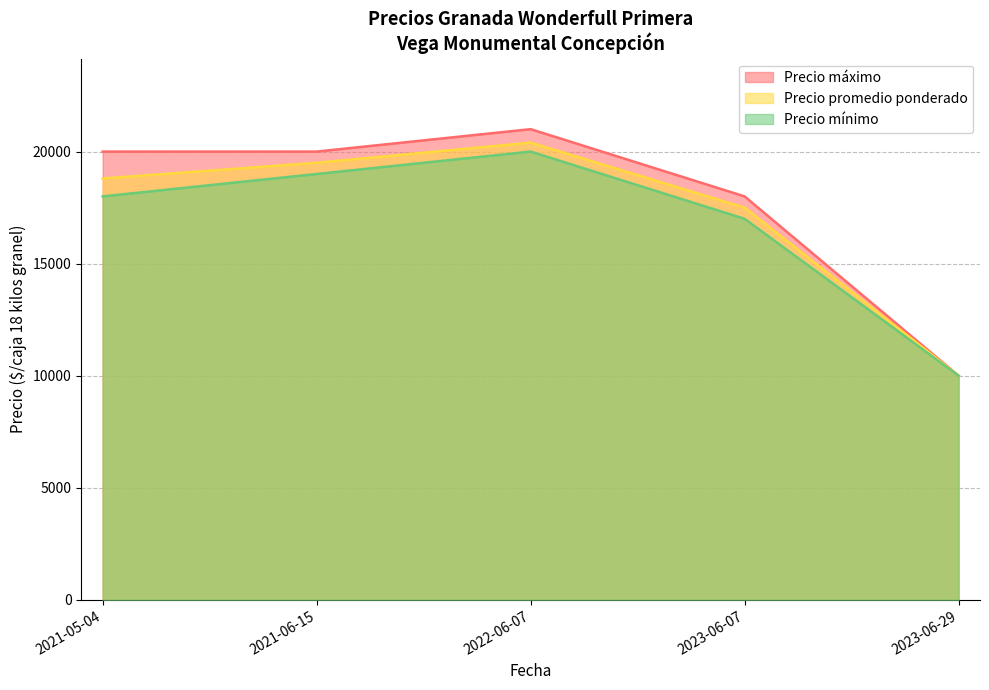

What is the spread (max minus min) of values at 2021-06-15?

1000